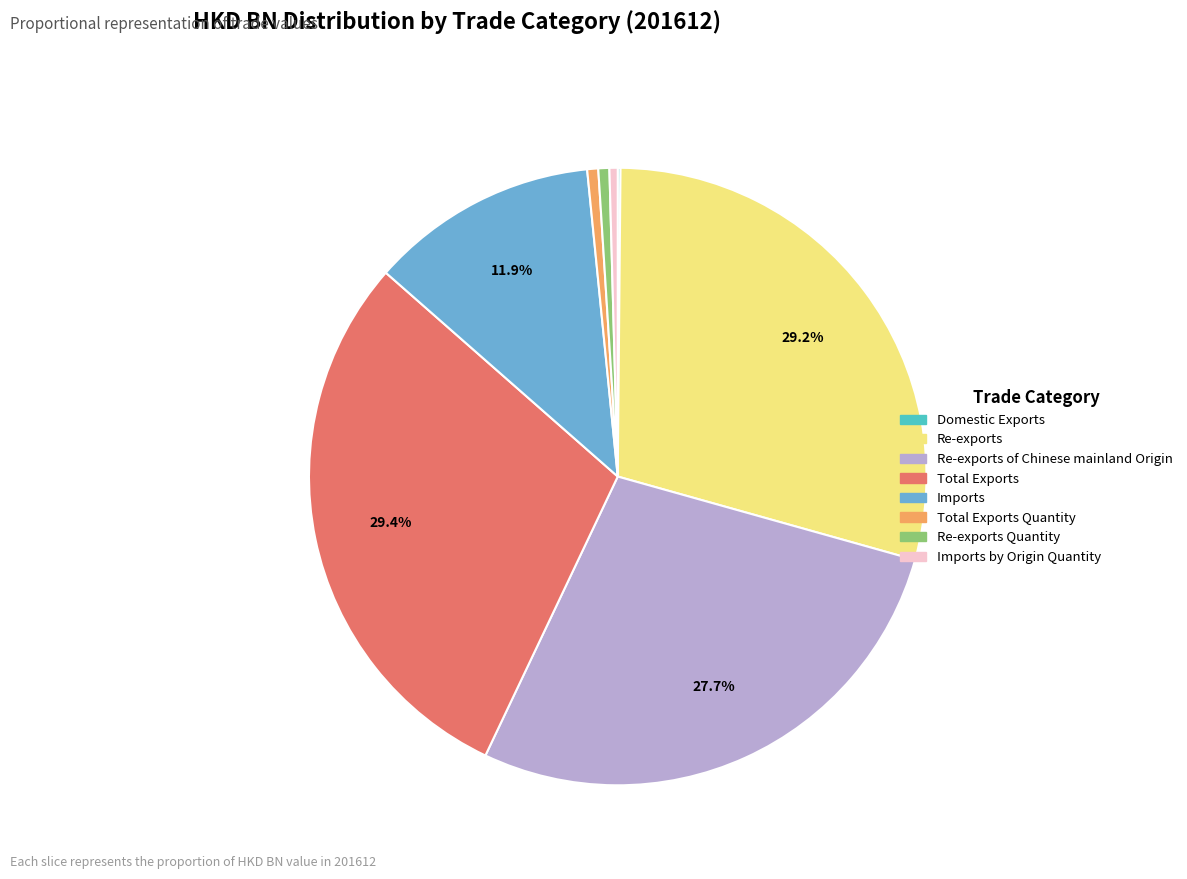

Is there a majority slice in this chart?

No